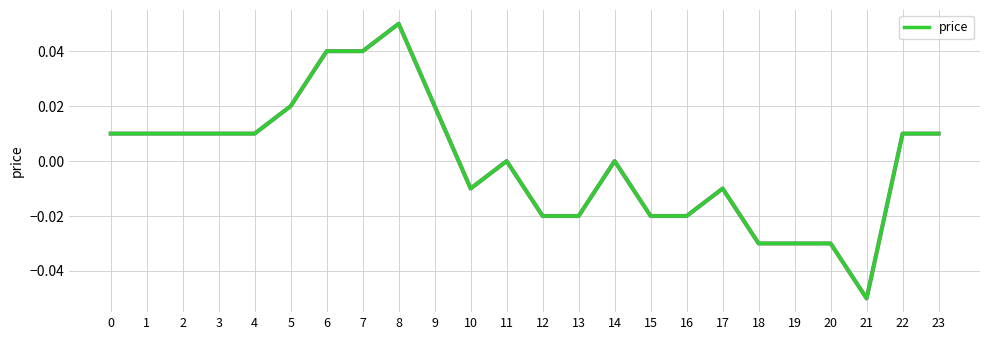

True or false: the data shows -0.0 at 17.

True